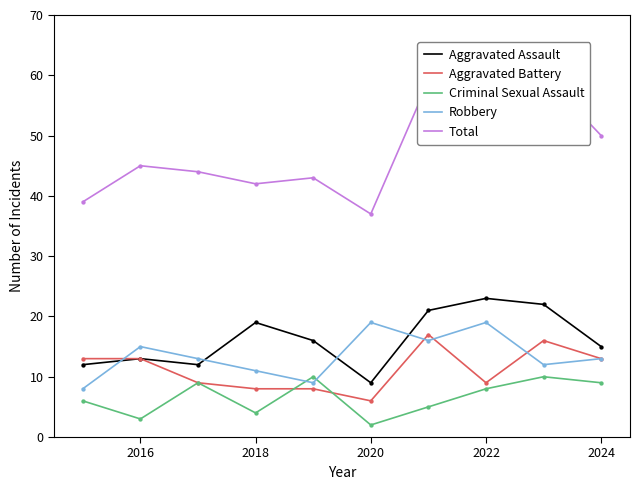

Which series has the largest Y range (max minus min)?

Total